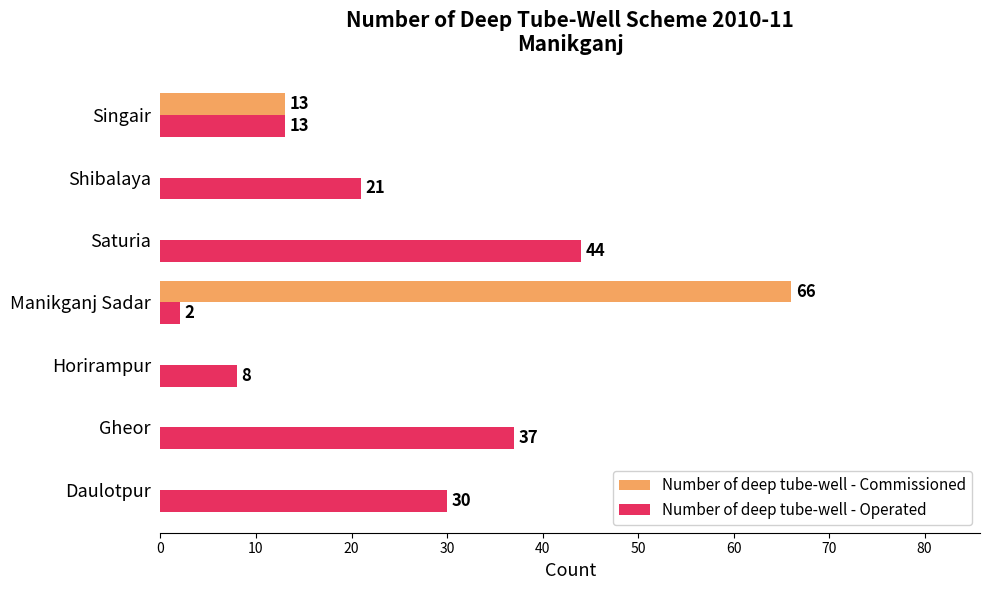

Which series has the largest total across all categories?

Number of deep tube-well - Operated